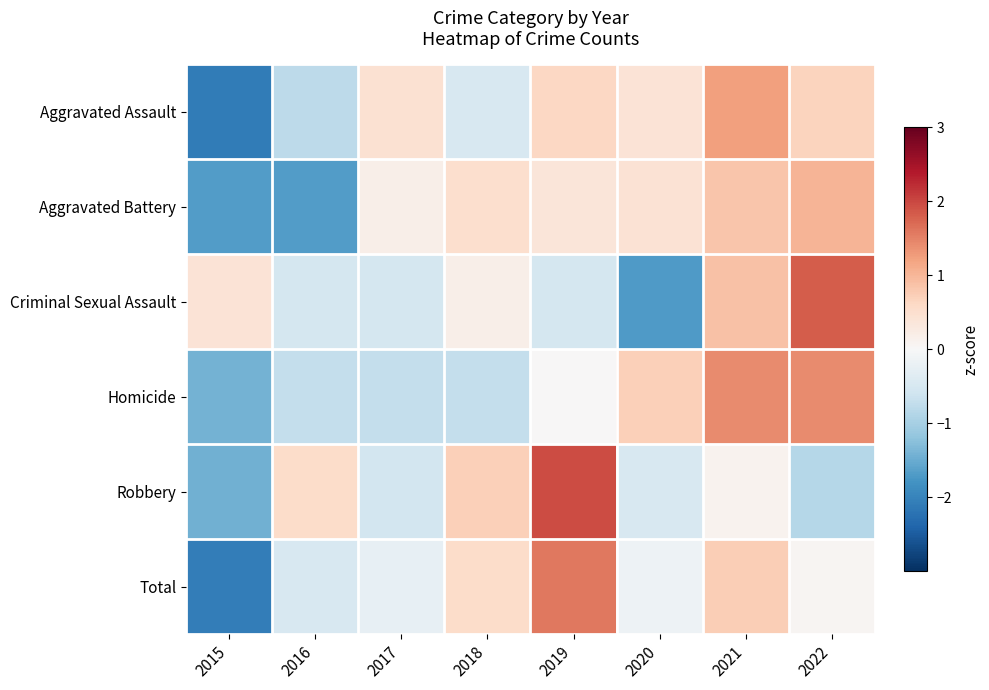

At which category is the sum across all series the highest?

2021